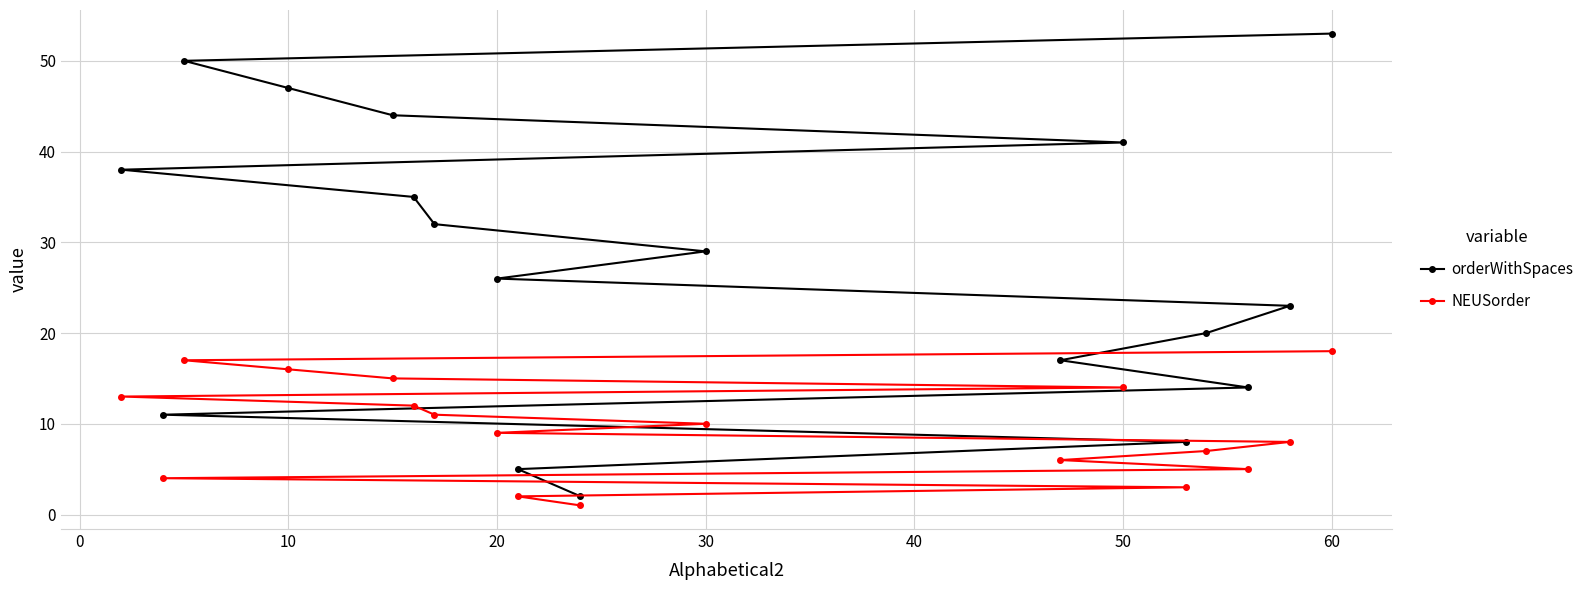

Rank the series by their average value, from lowest to highest.

NEUSorder, orderWithSpaces